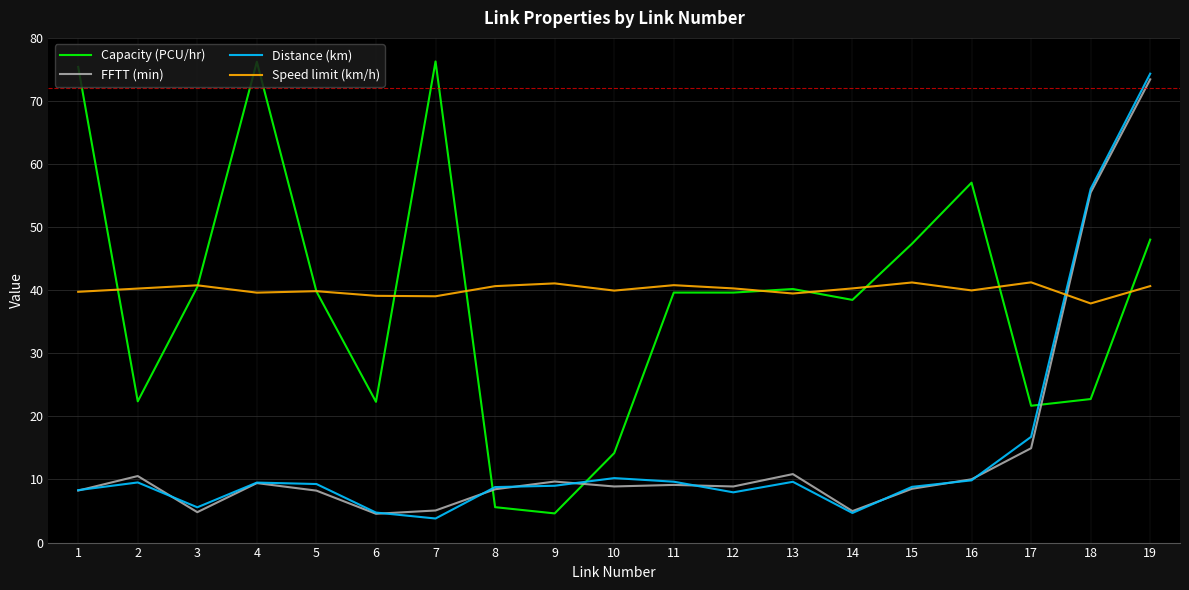

The Capacity (PCU/hr) series shows 48.0 at 19. True or false?

True